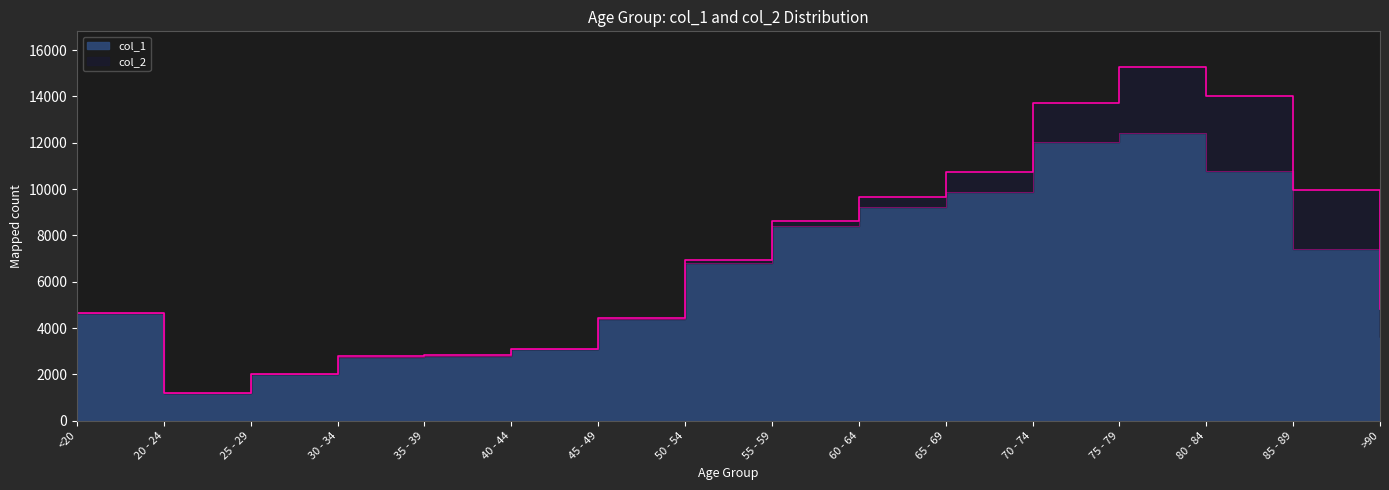

Reading right to left, what are all the values shown in this chart?

3604	7417	10764	12434	12018	9883	9236	8400	6803	4396	3078	2814	2765	2038	1191	4641